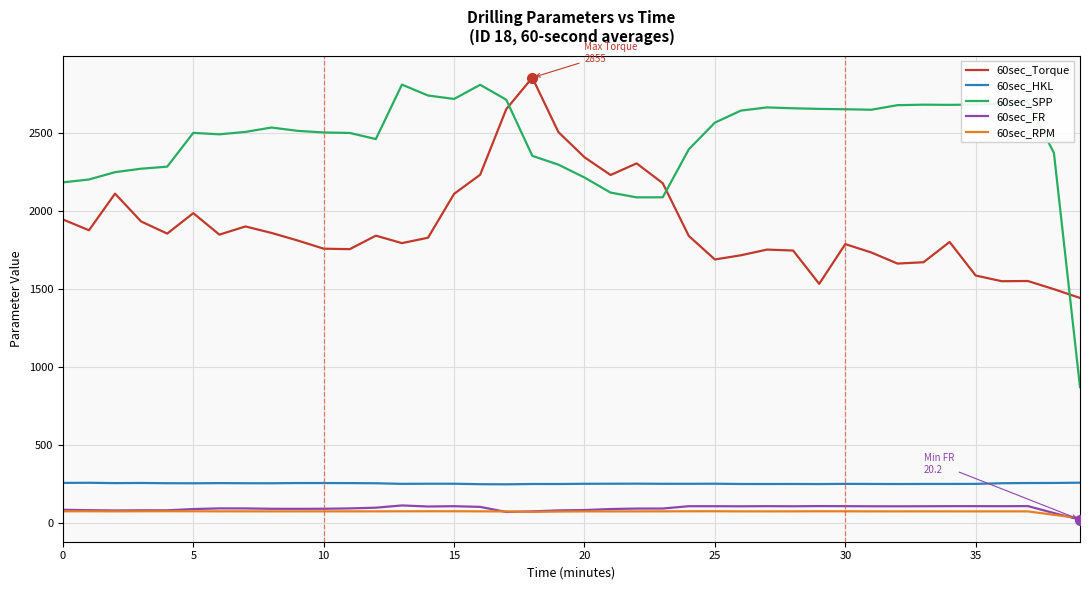

What is the highest value of the 60sec_FR series?

111.1